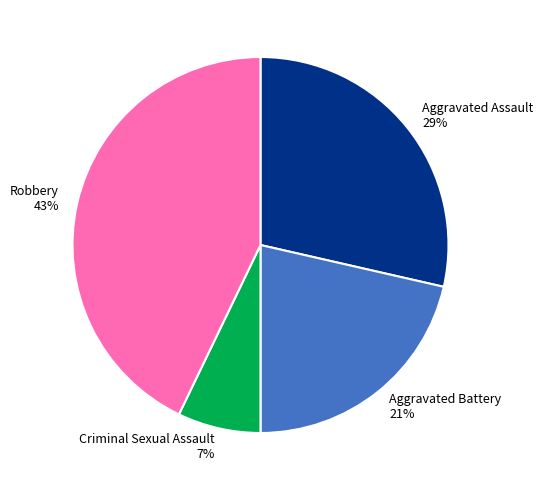

To the nearest percent, what portion does Aggravated Battery represent?

21%